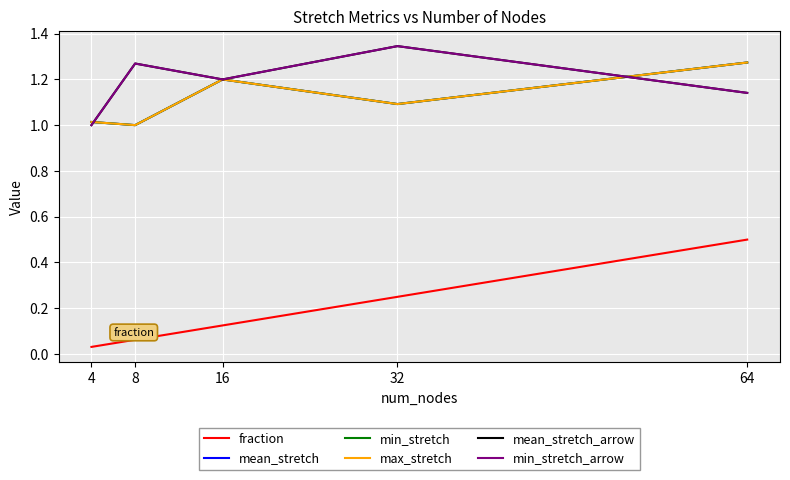

At which label does mean_stretch reach its minimum?

8